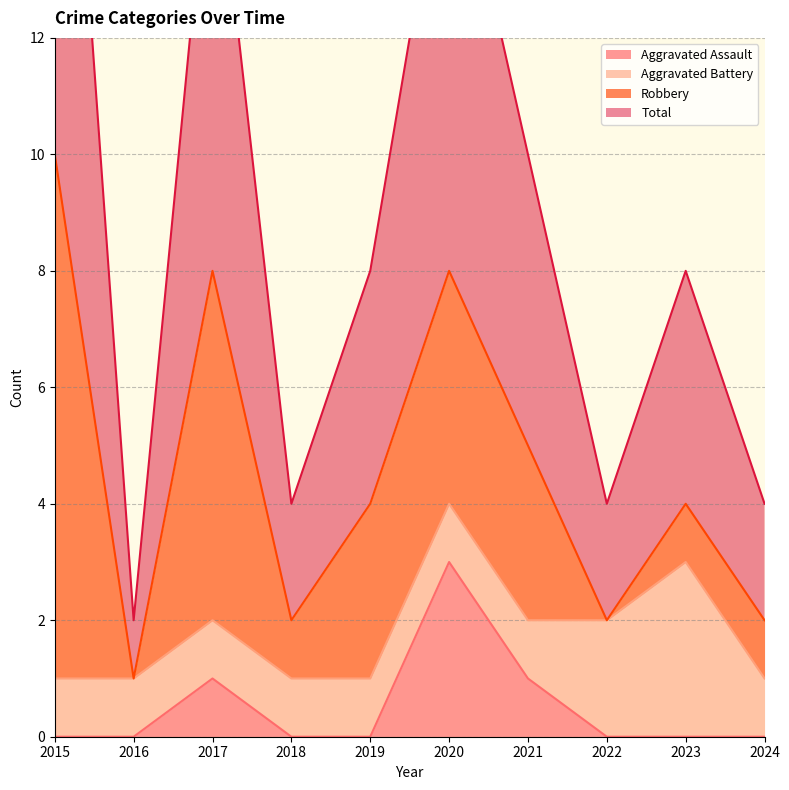

Which category has the lowest value across all series?

2015